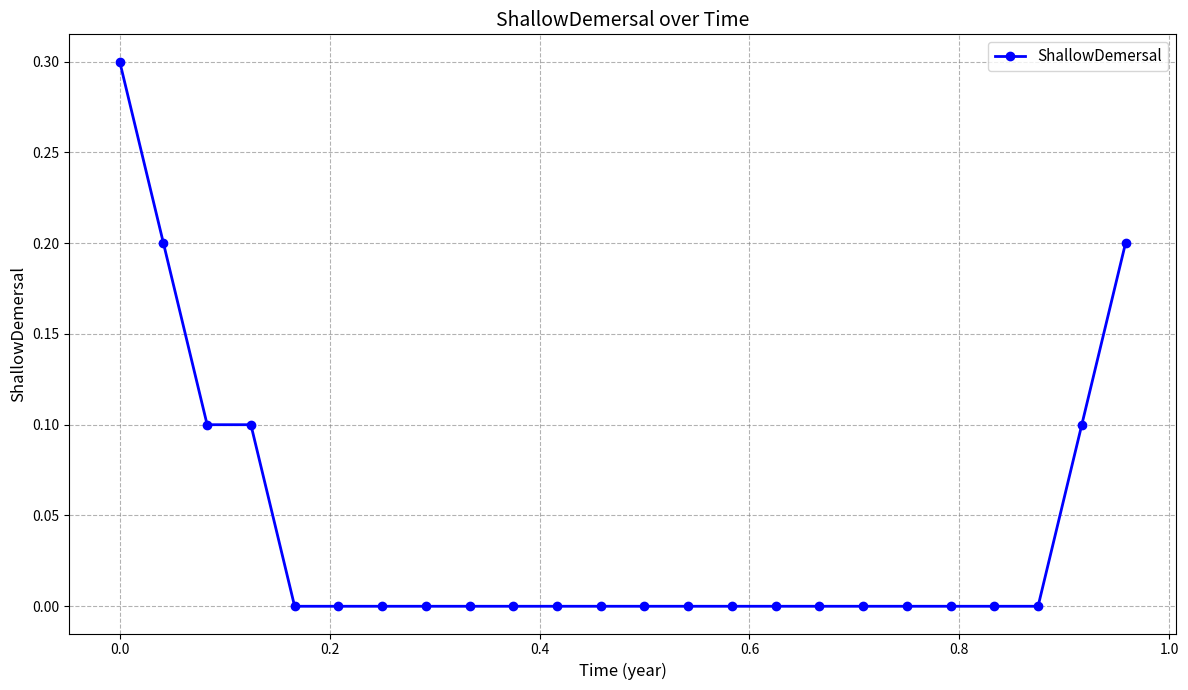

How many categories are shown in the chart?

24